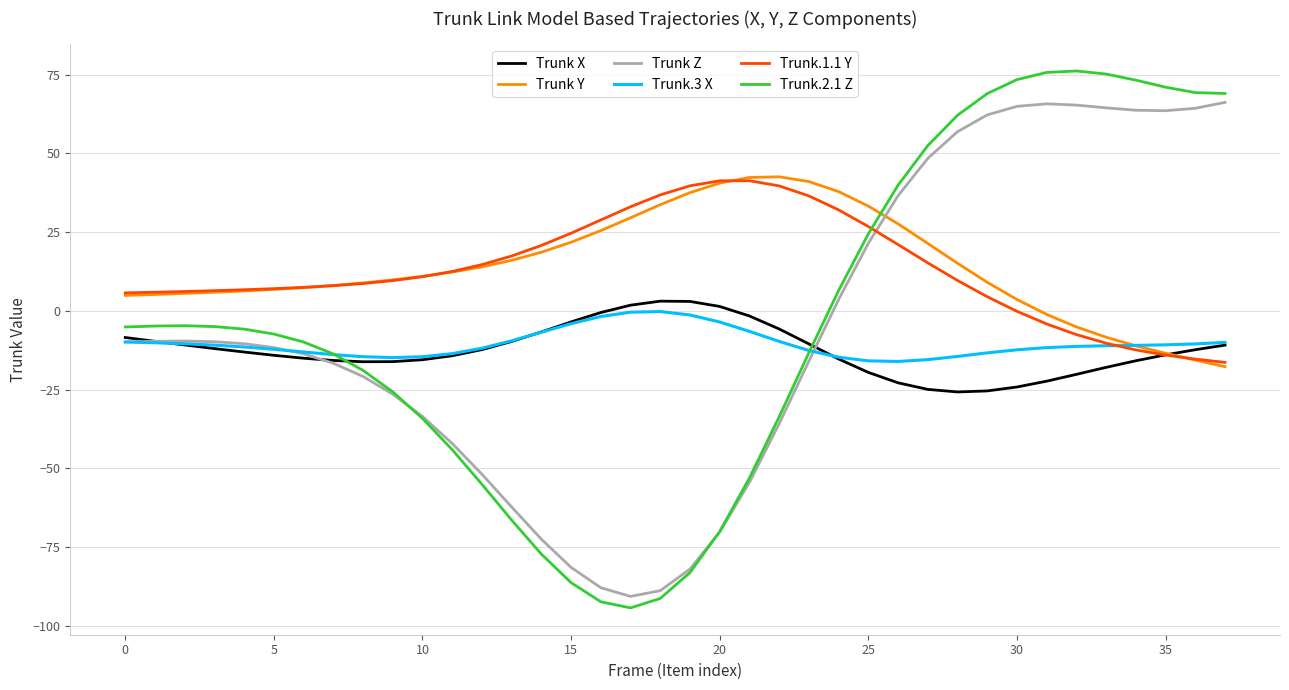

Which series has the largest range (max minus min)?

Trunk.2.1 Z